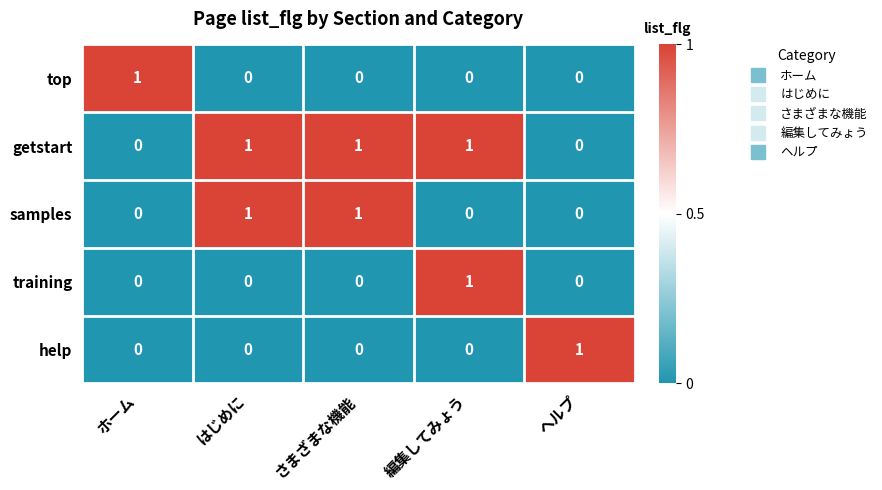

The value of training at はじめに is 0. True or false?

True